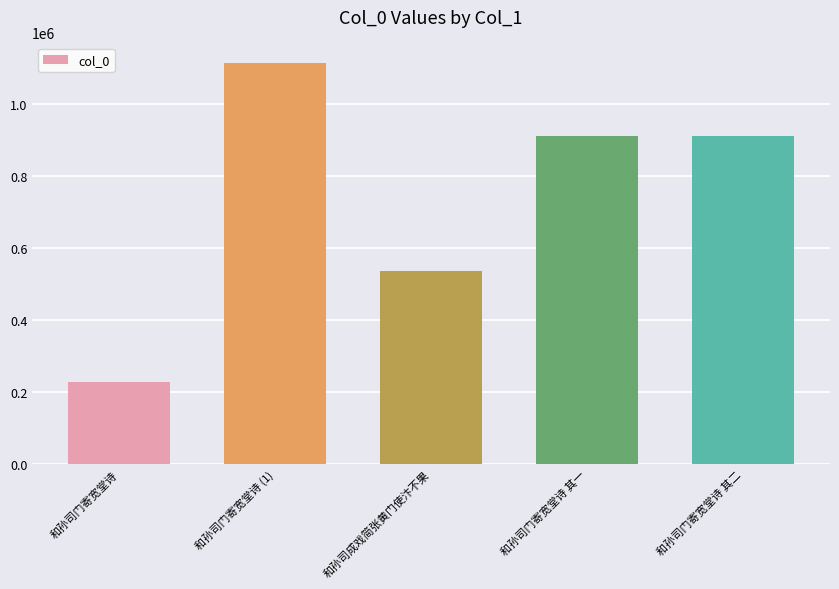

Approximately how many times larger is the value at 和孙司门寄宽堂诗 其一 compared to 和孙司成戏简张黄门使汴不果?

1.7